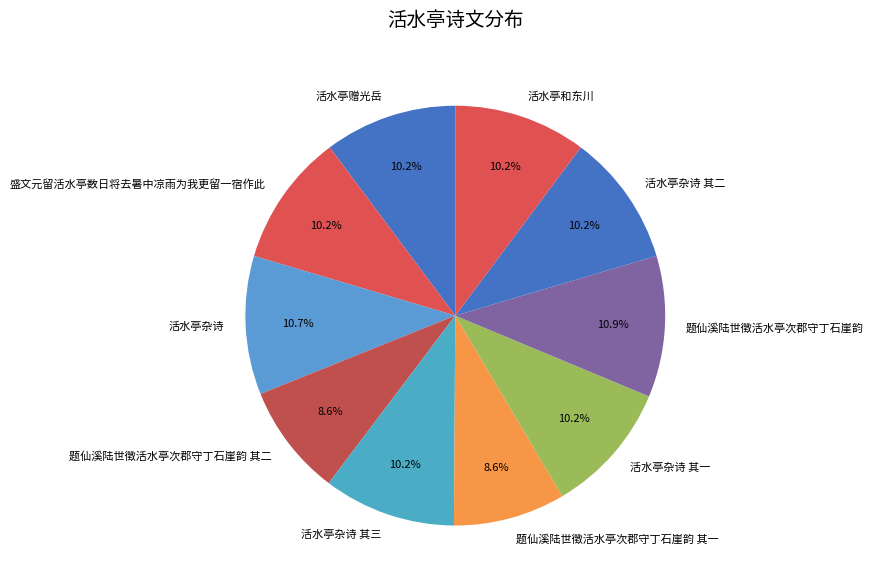

True or false: 活水亭杂诗 accounts for 25% of the total.

False